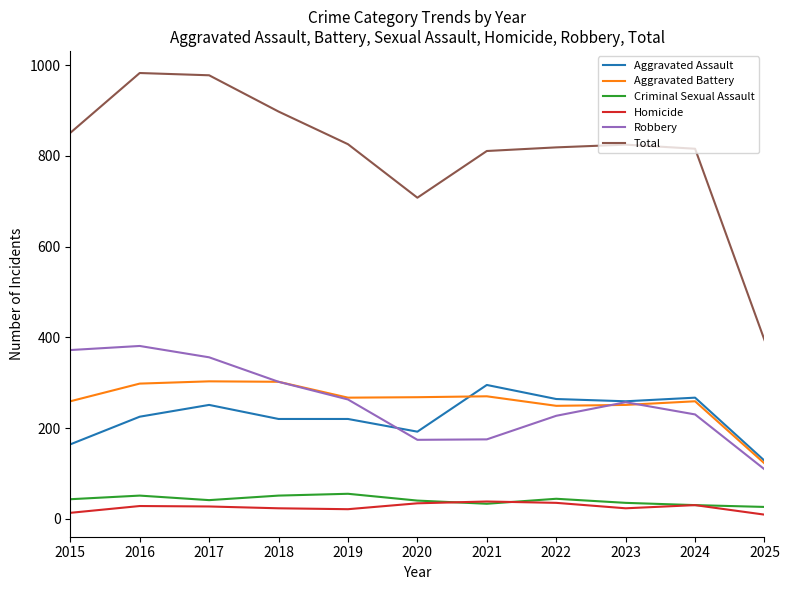

What is the average value of the Total series?

810